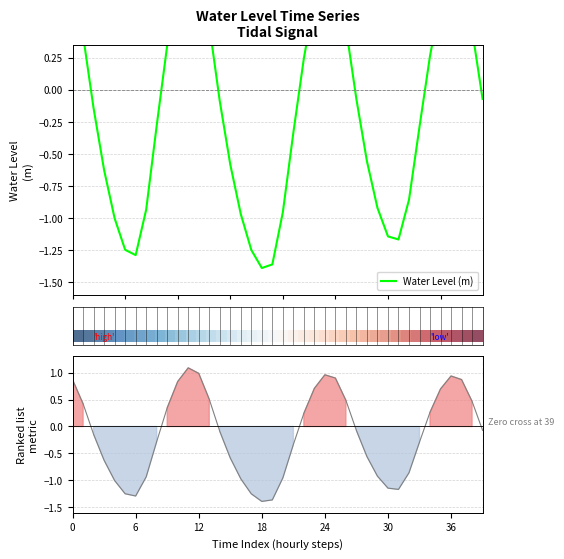

How many data points in Ranking metric scores are above 0?

17